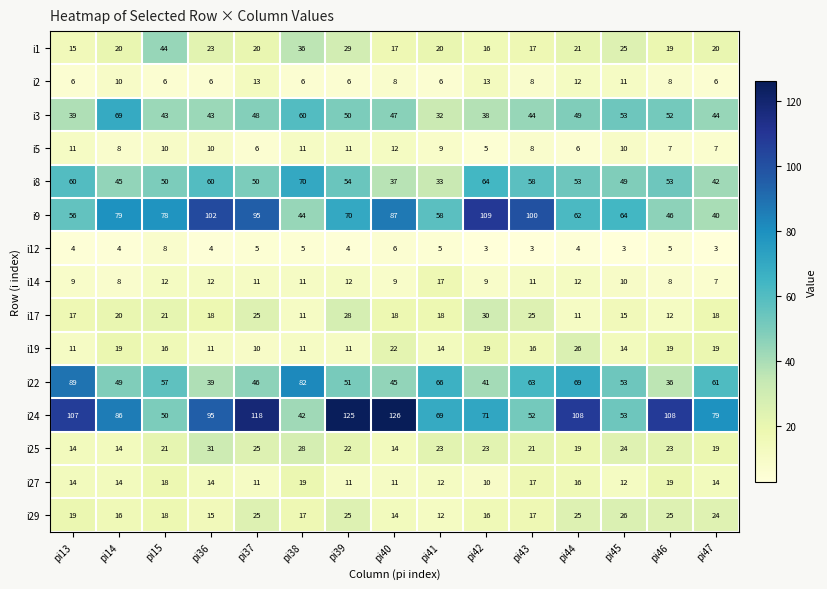

At which label does i5 first exceed 9?

pi13